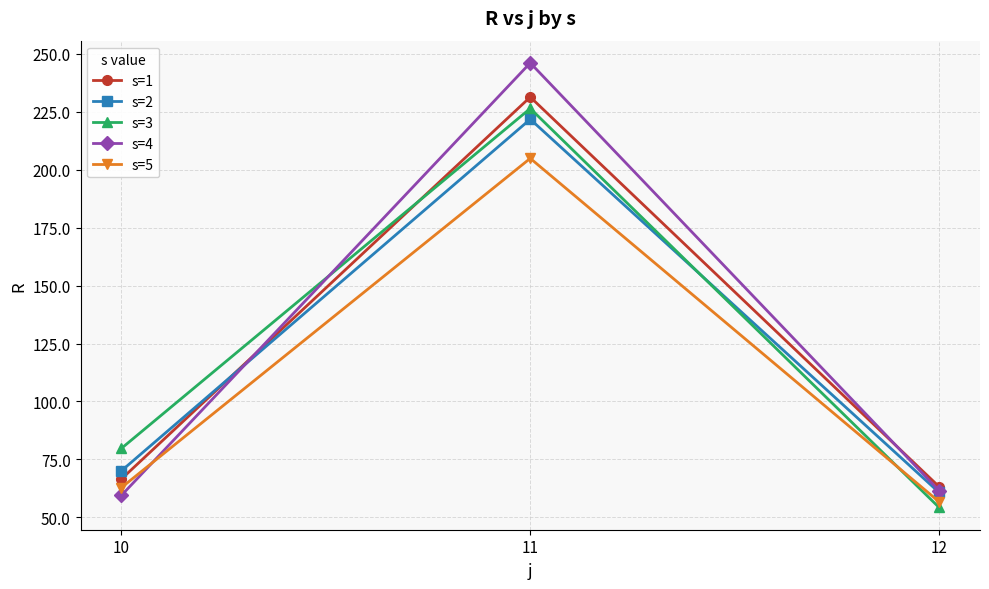

What is the smallest value displayed?

54.3